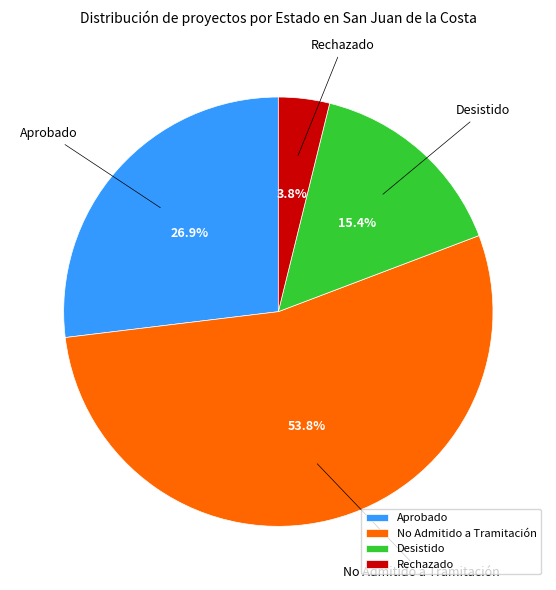

To the nearest percent, what is the difference between the No Admitido a Tramitación and Rechazado slice percentages?

50%